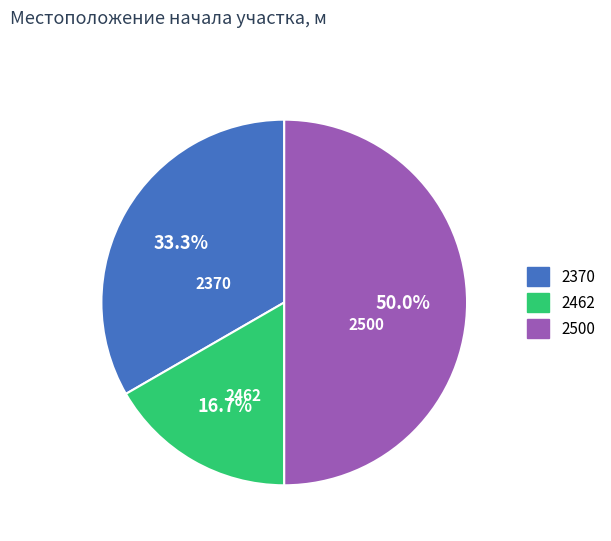

Which category has the biggest portion of the pie?

2500